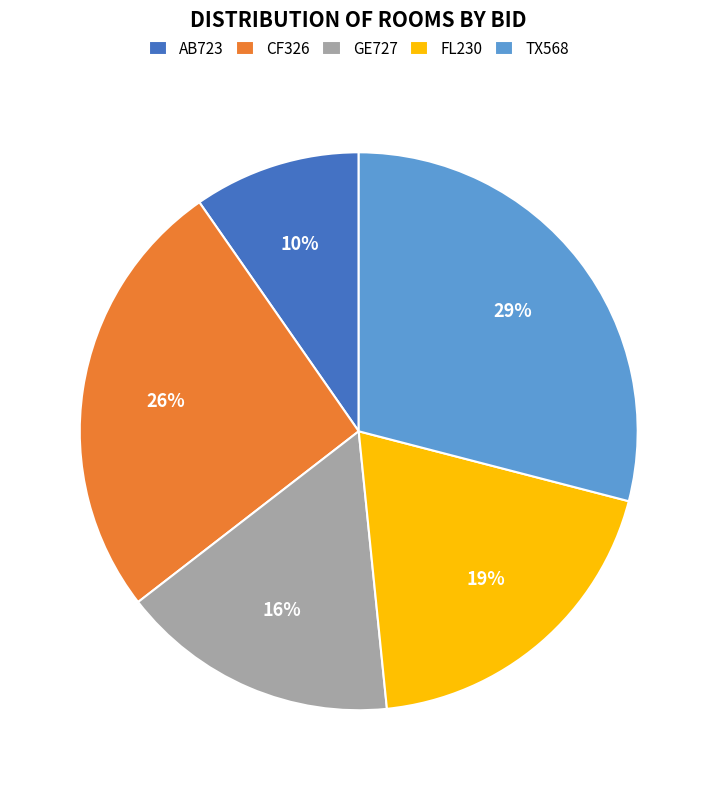

Which has a higher value, GE727 or FL230?

FL230